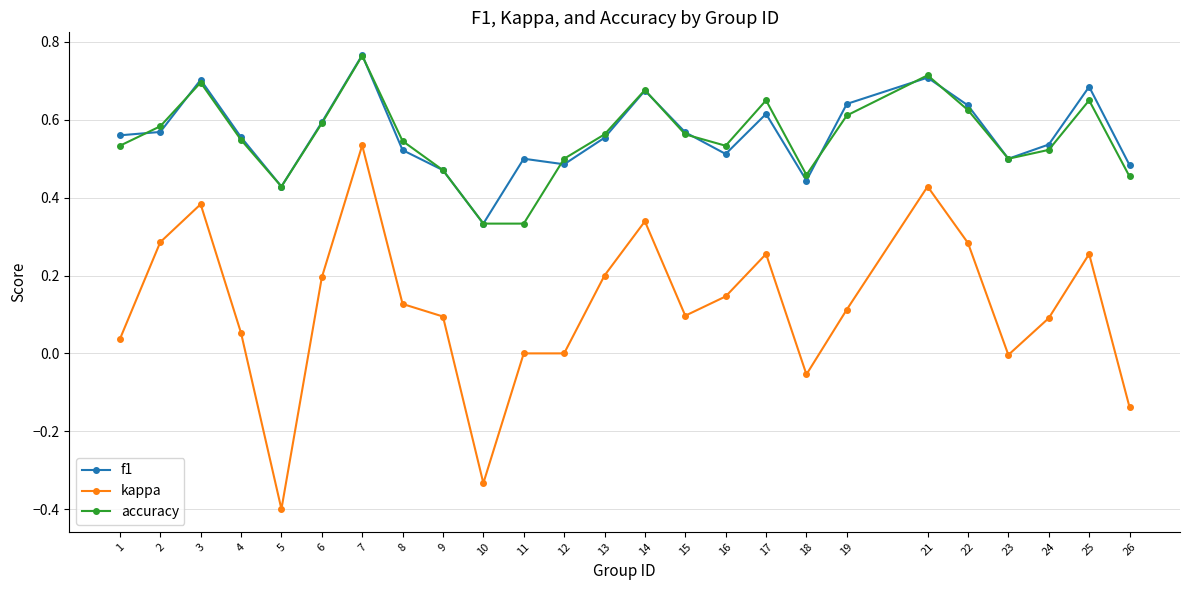

True or false: f1 and kappa intersect in this chart.

False